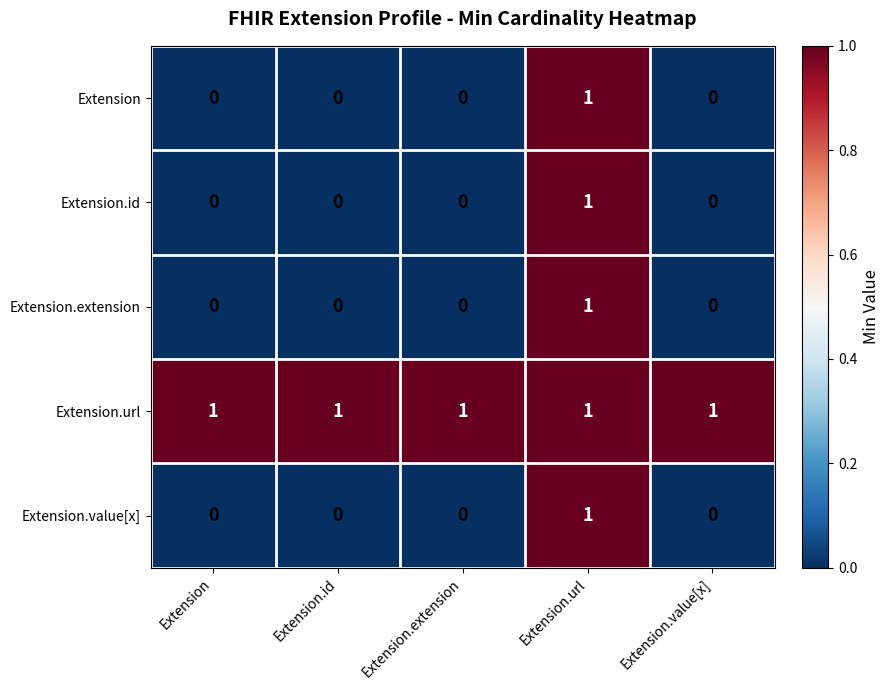

At how many categories does at least one series exceed 0?

5